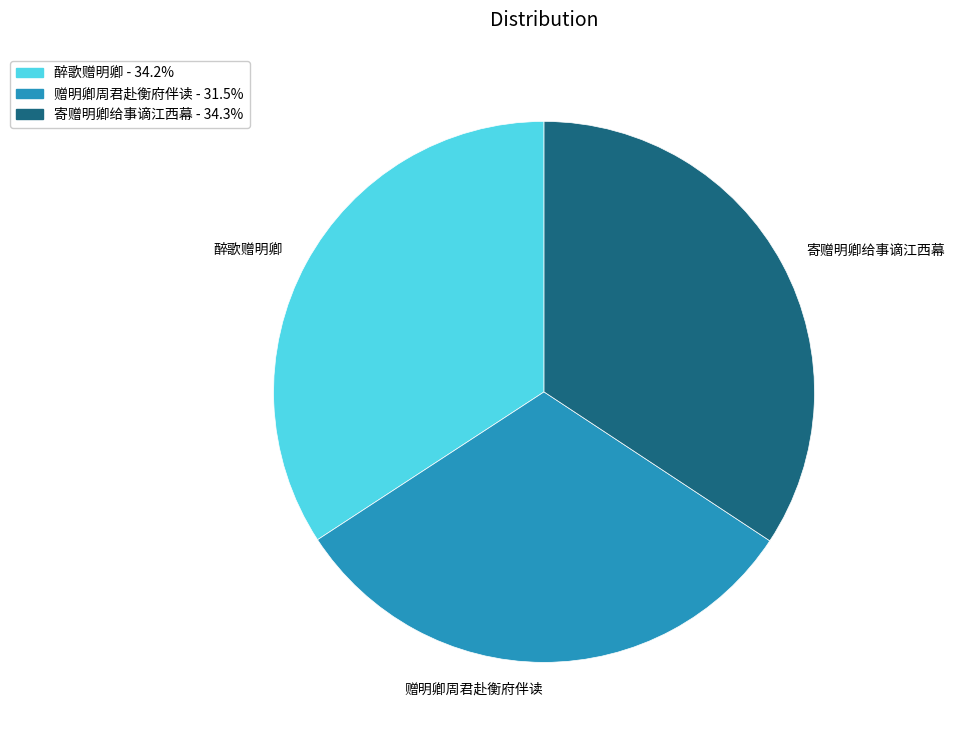

Is 赠明卿周君赴衡府伴读 the majority of the pie?

No